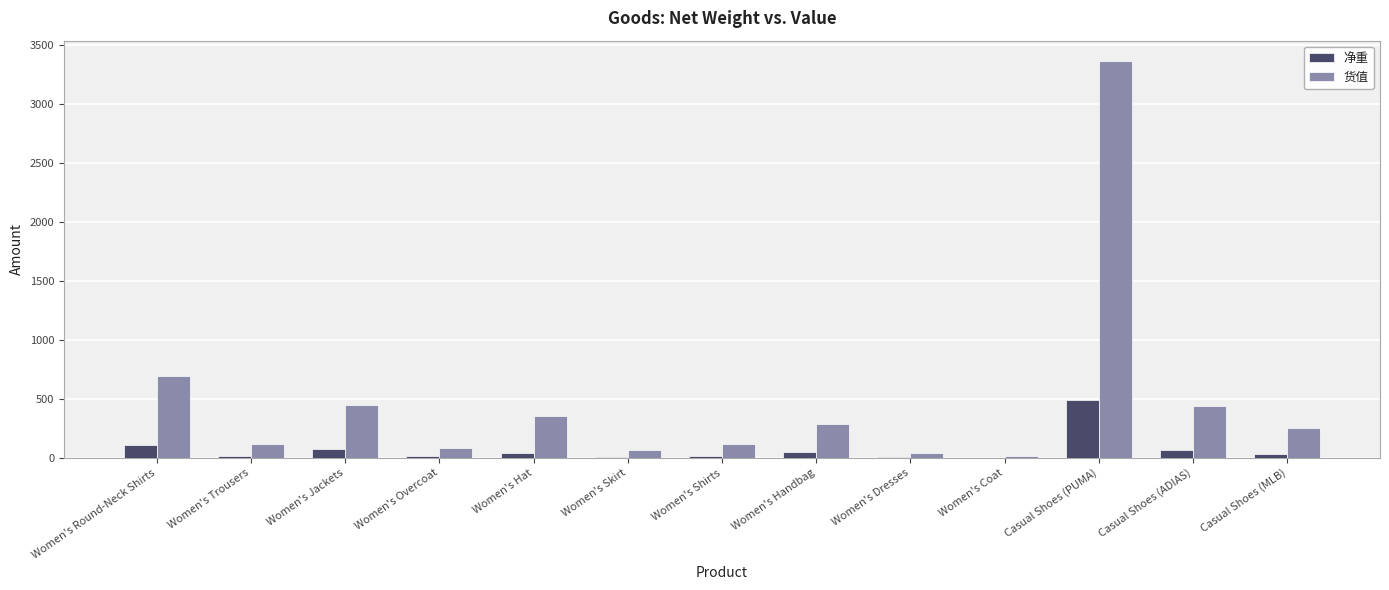

At which category is the sum across all series the highest?

Casual Shoes (PUMA)